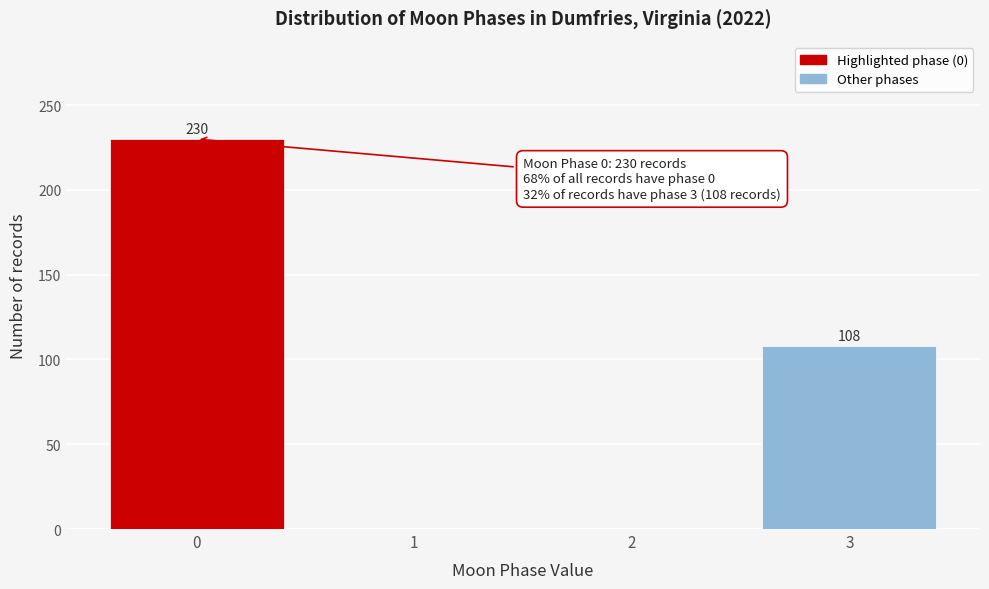

Over which range of the x-axis is the bar tallest?

-0.5 to 0.5